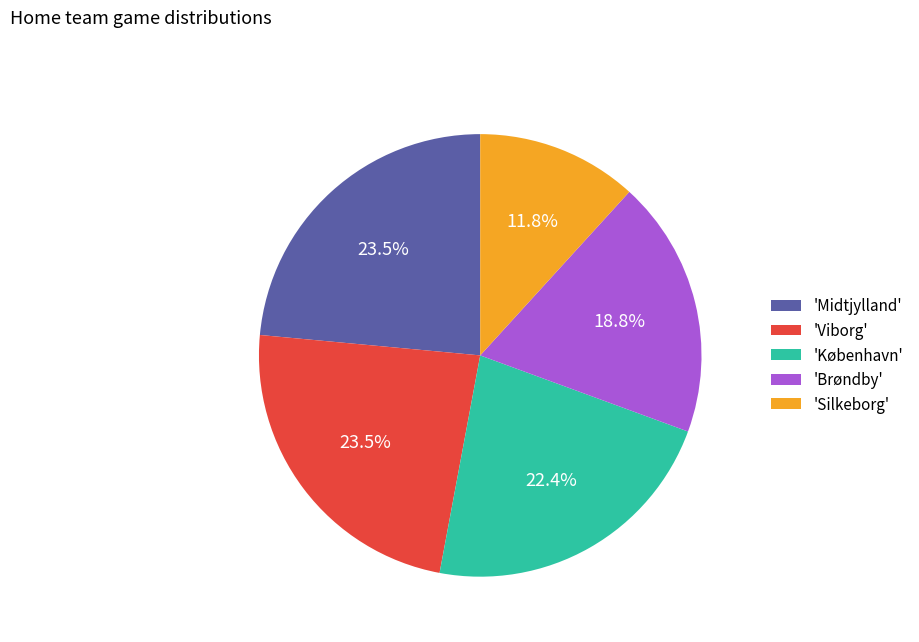

Combined, do 'Brøndby' and 'København' account for over 50%?

No